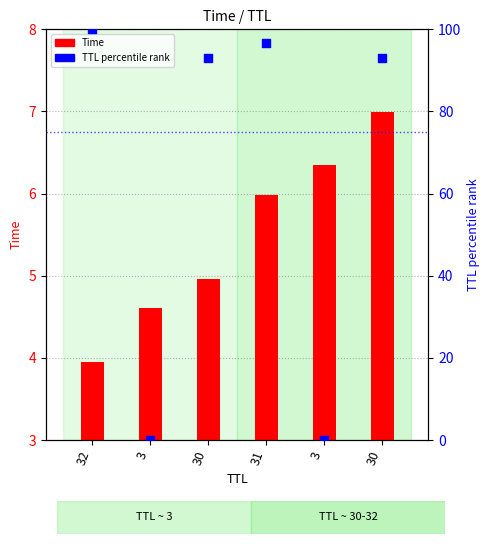

Which series has the largest total across all categories?

TTL (percentile rank)